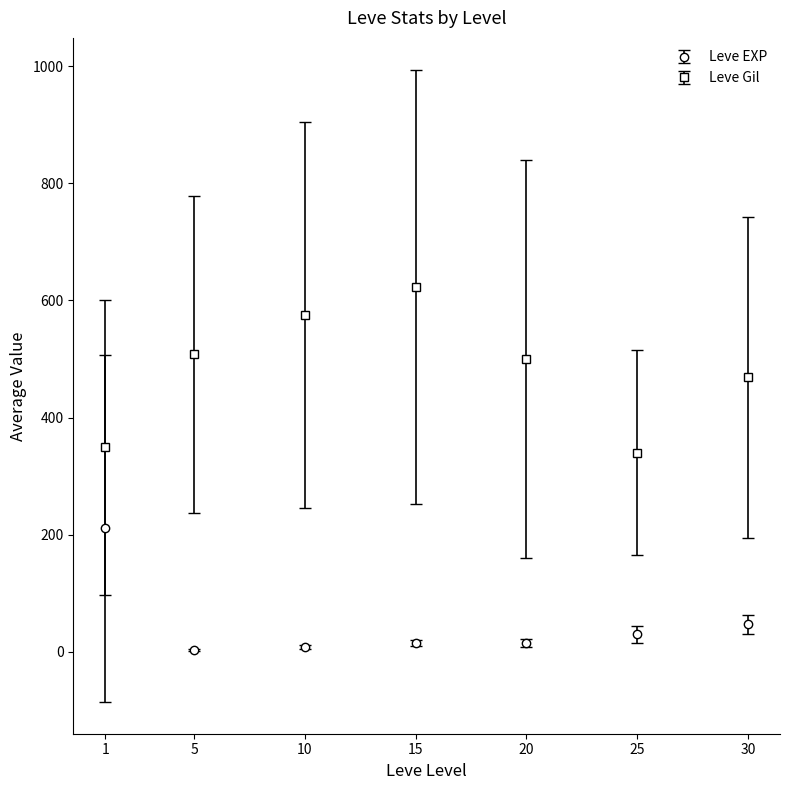

What is the total value across all series at 30?

515.8